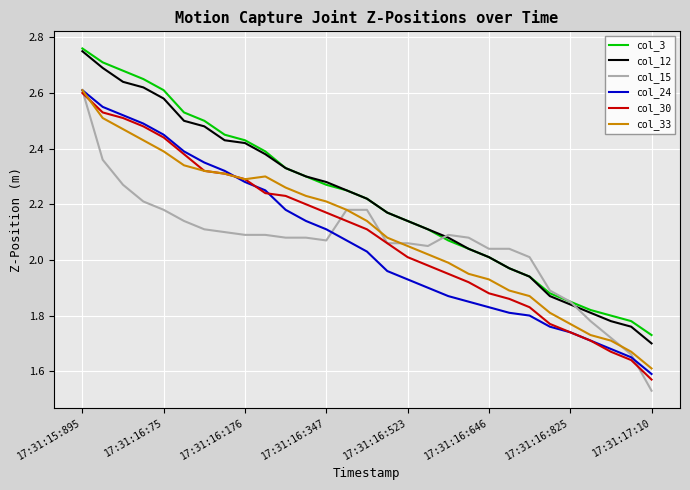

Which series has the widest spread of values?

col_15